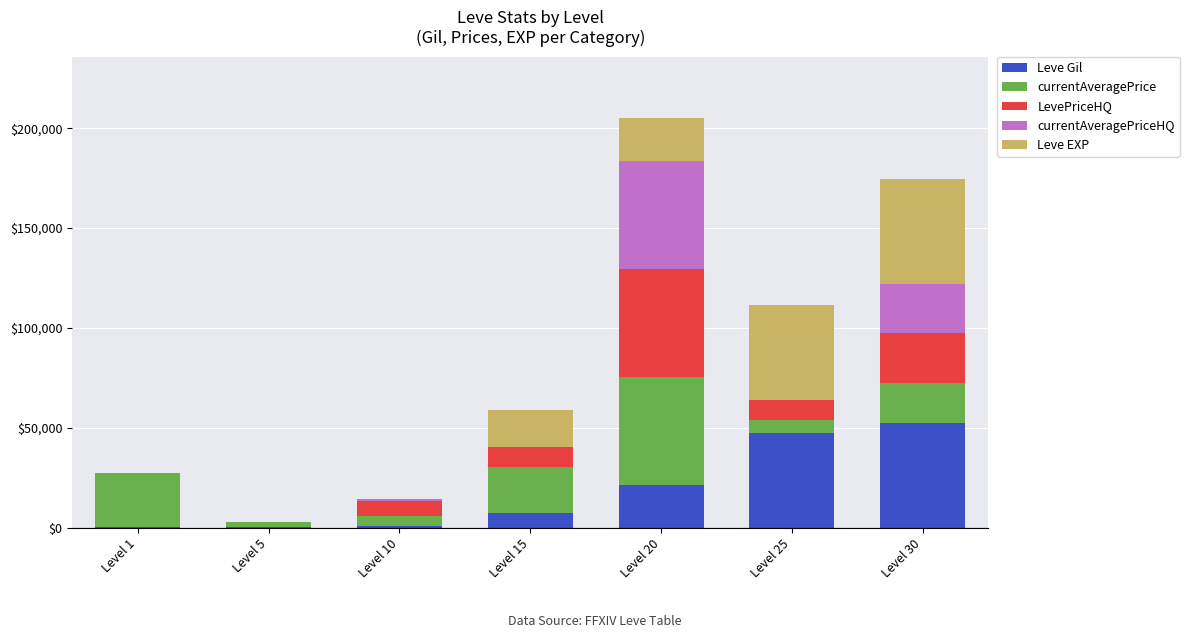

How many data points does each series have?

7